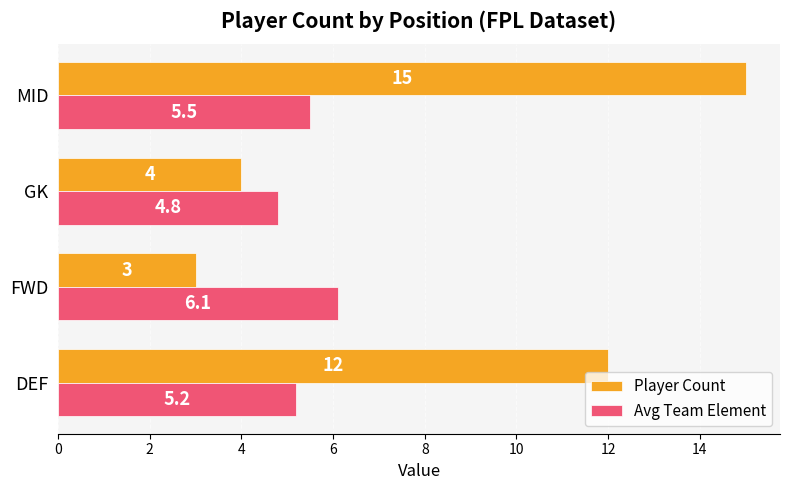

How many series are shown in this chart?

2